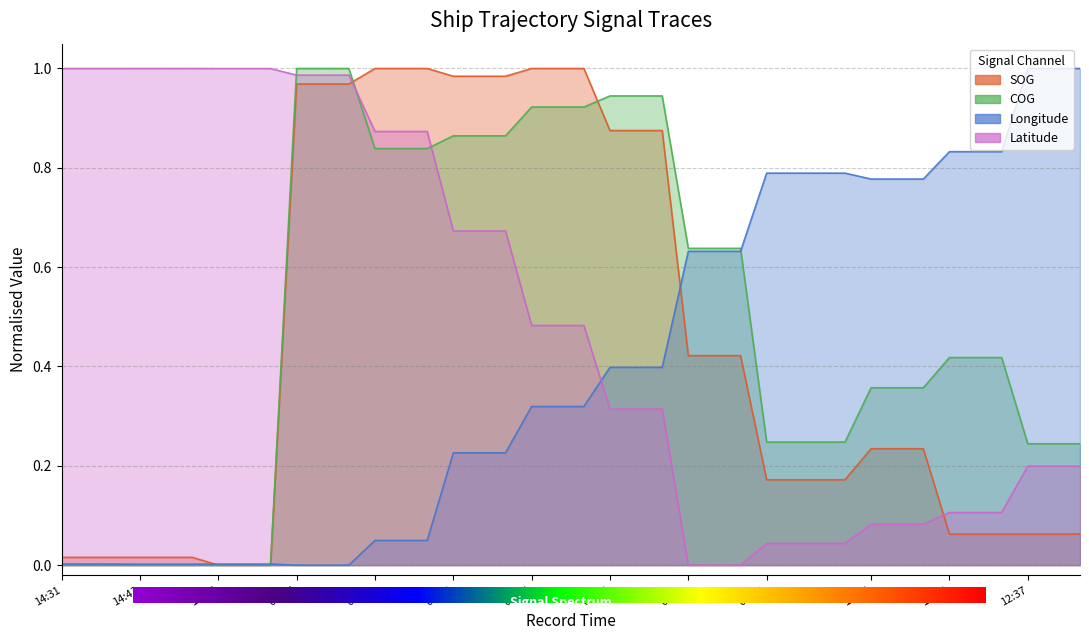

True or false: Longitude and SOG intersect in this chart.

True